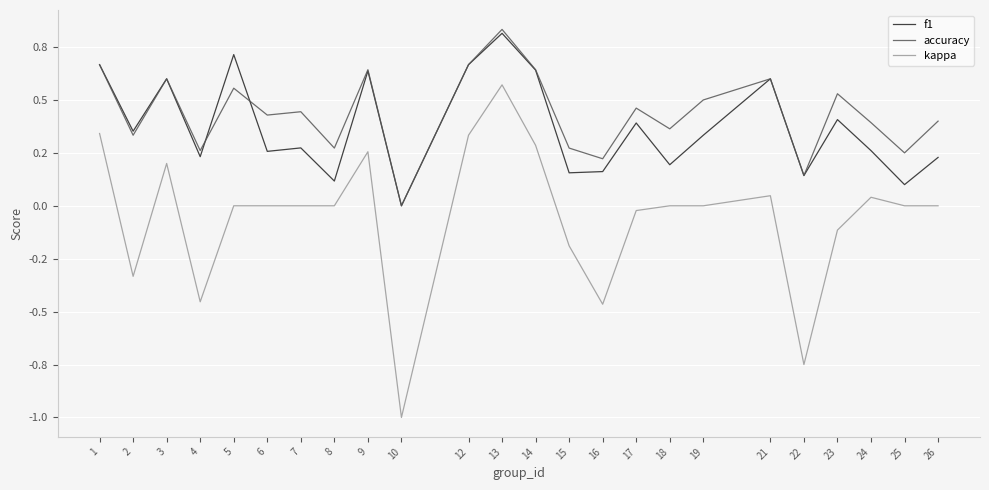

Does the chart have visible grid lines?

Yes